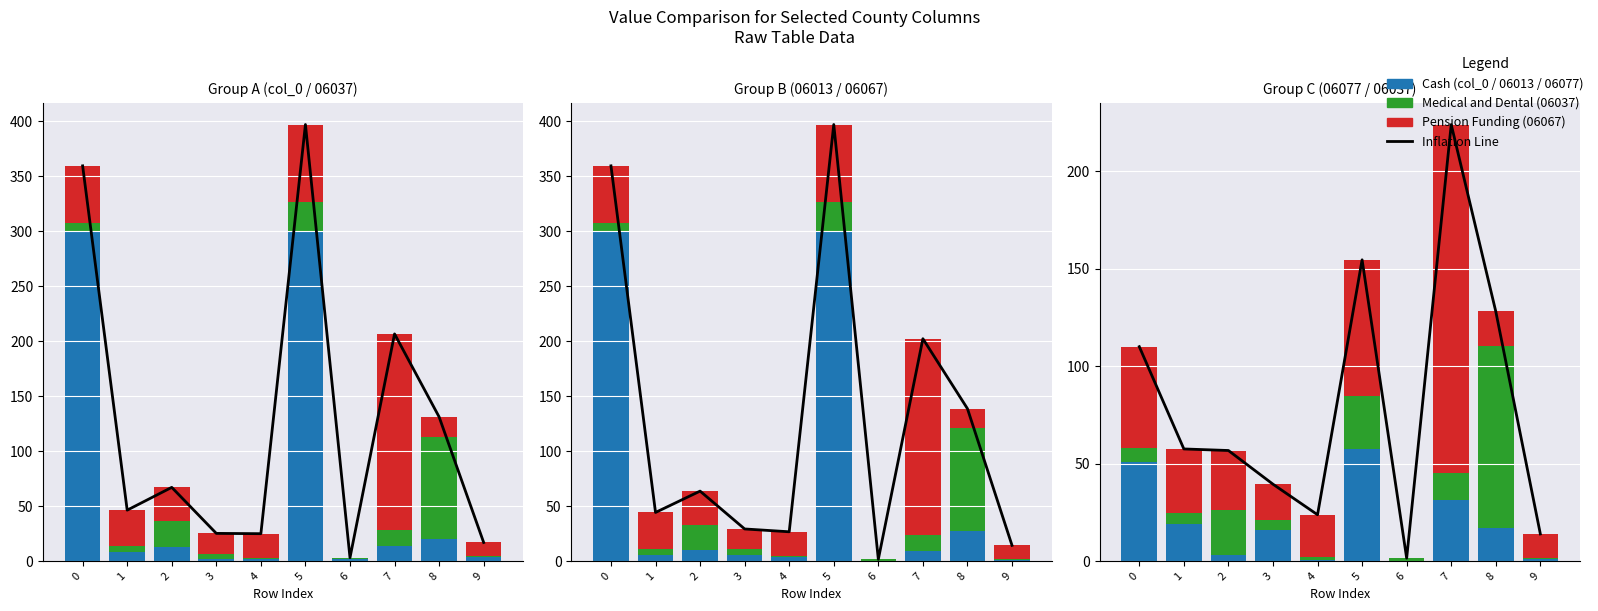

The chart shows a value of 1.1 at 6. True or false?

False